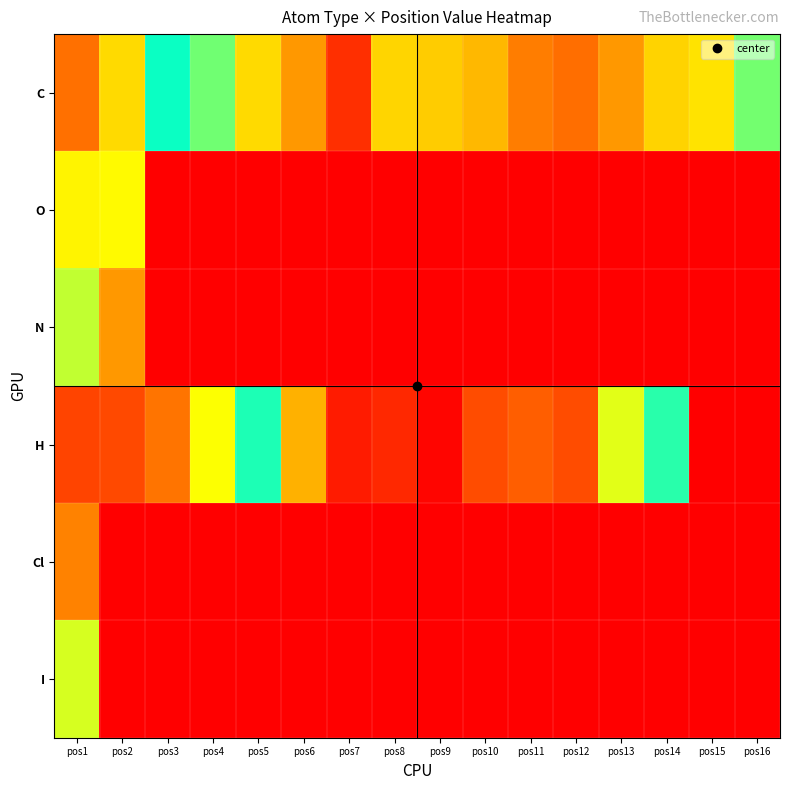

What is the difference between the highest and lowest values at pos13?

7.8